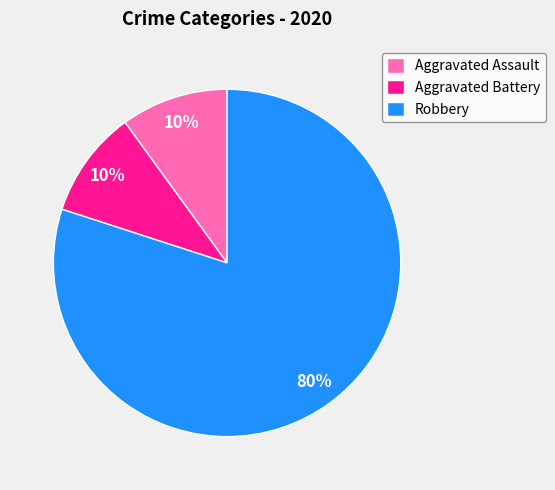

Is Robbery the majority of the pie?

Yes